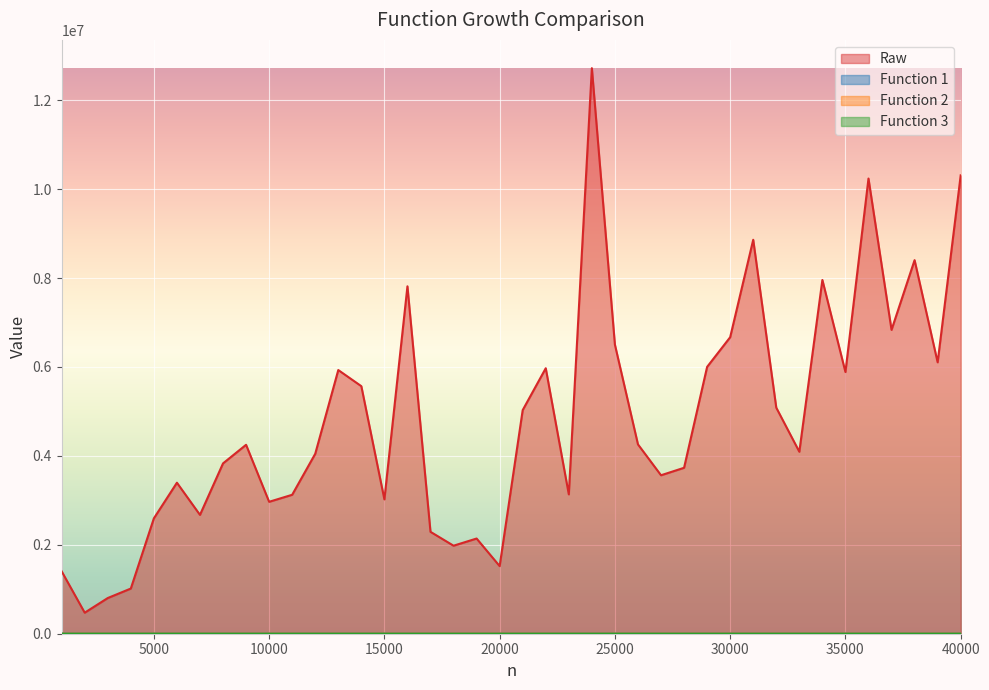

Which series has the largest range (max minus min)?

Raw